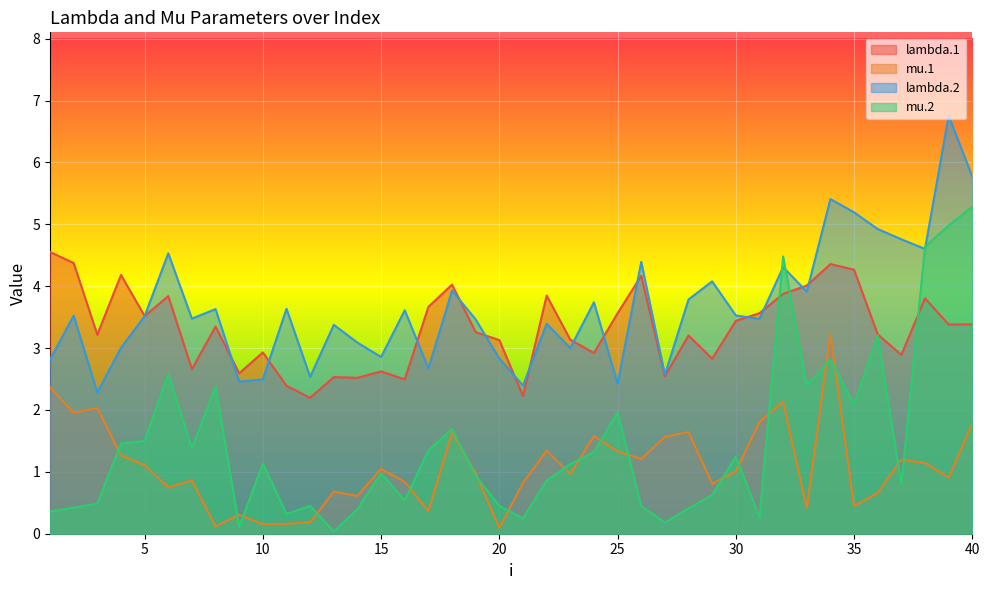

What is the minimum value for lambda.1?

2.2